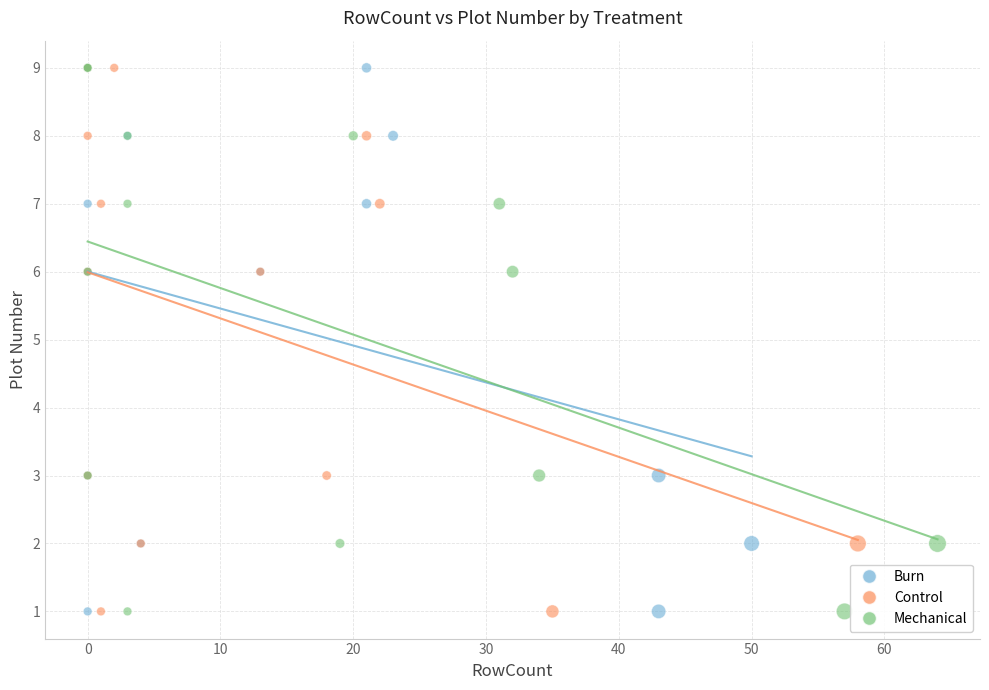

What are all the series names shown in the legend?

Burn, Control, Mechanical